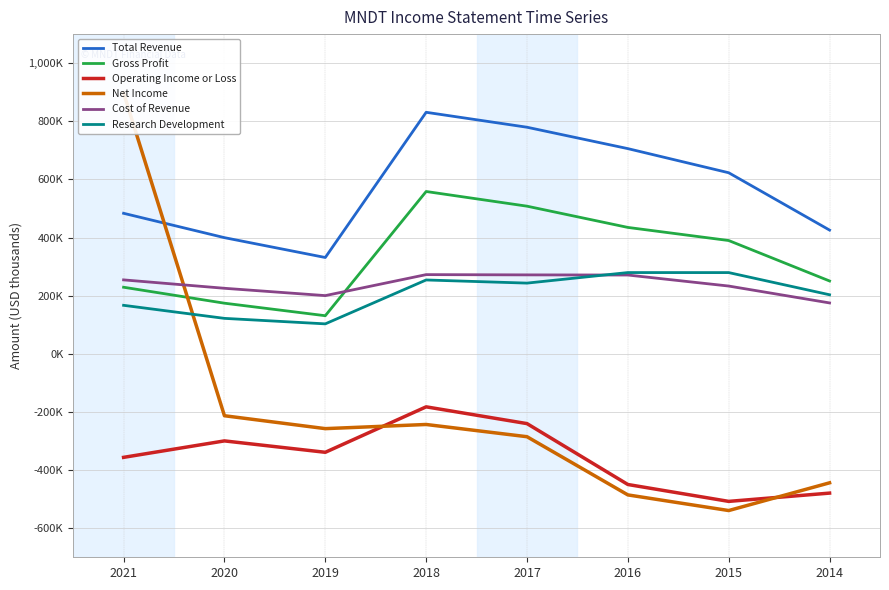

Read the Research Development value at 2015, to the nearest 50.

279500